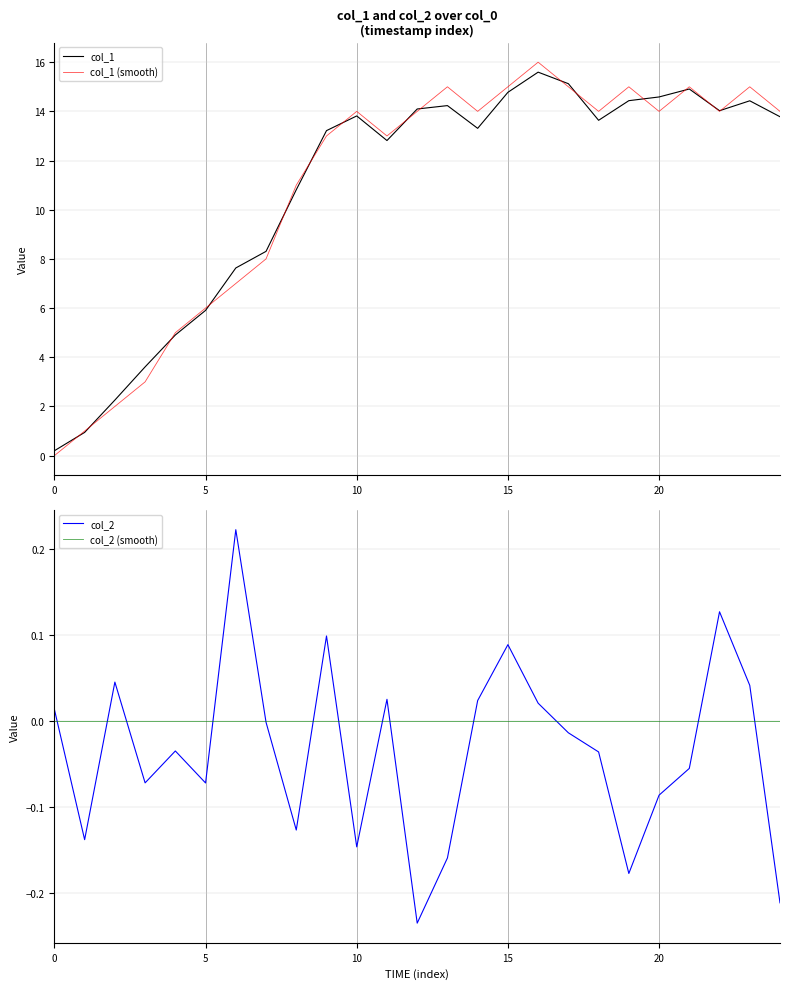

The col_1 (smooth) series shows 14.0 at 10. True or false?

True